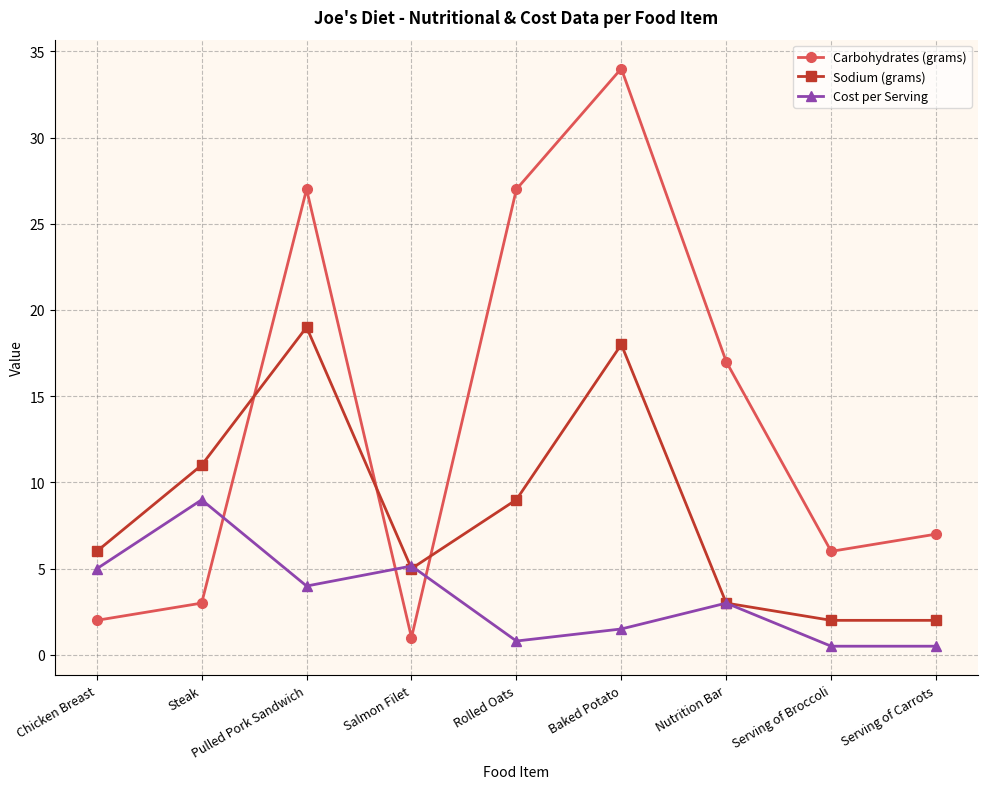

How many categories are shown in the chart?

9